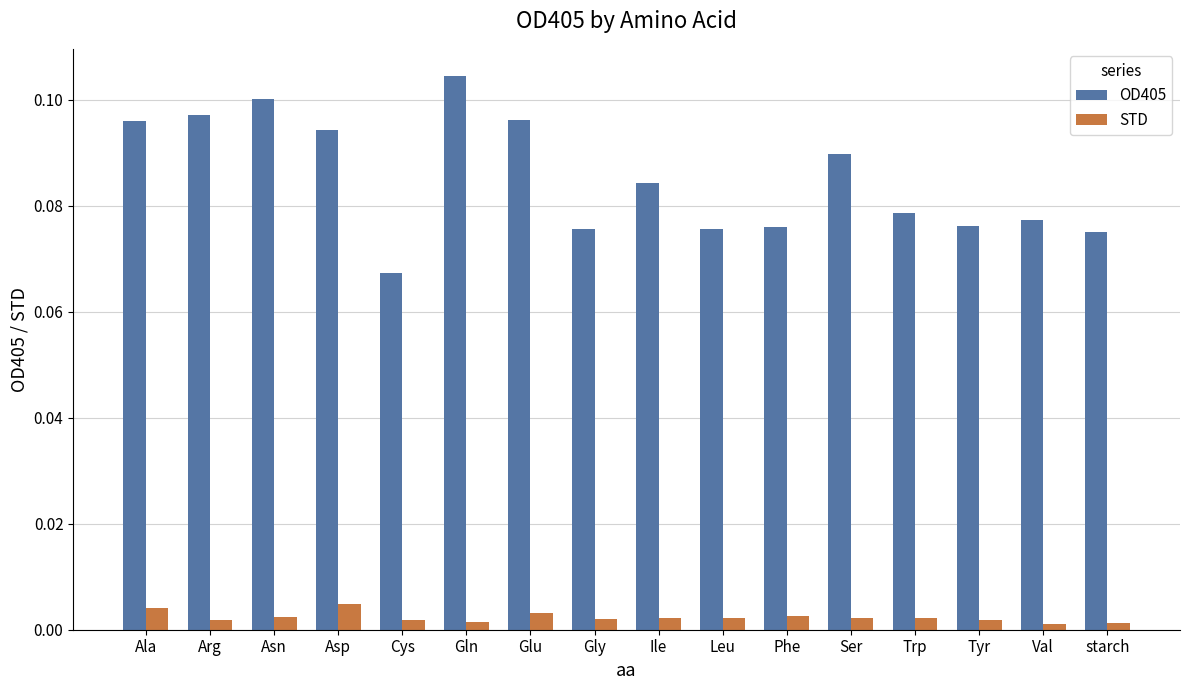

True or false: OD405 has a value of 0.1 at Tyr.

True